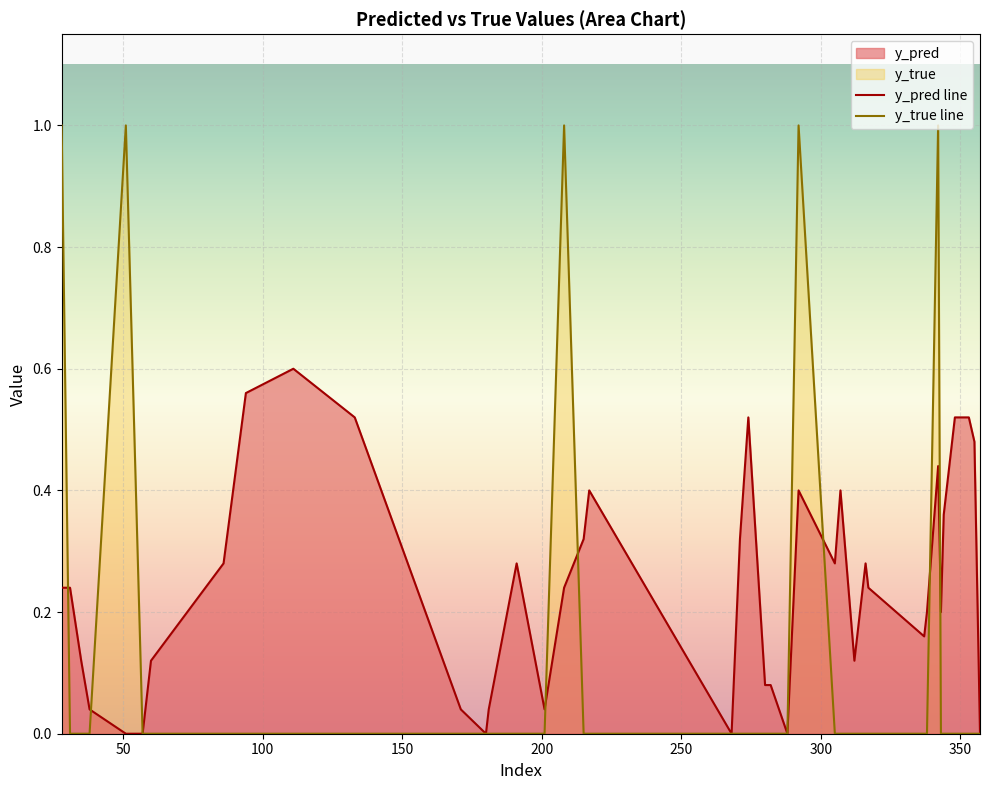

Reading right to left, extract all data points from this chart.

y_pred line: 0.0	0.5	0.5	0.5	0.4	0.2	0.4	0.2	0.2	0.2	0.3	0.1	0.4	0.3	0.4	0.0	0.1	0.1	0.5	0.3	0.0	0.4	0.3	0.2	0.0	0.3	0.0	0.0	0.0	0.5	0.6	0.6	0.3	0.1	0.0	0.0	0.0	0.1	0.2	0.2
y_true line: 0.0	0.0	0.0	0.0	0.0	0.0	1.0	0.0	0.0	0.0	0.0	0.0	0.0	0.0	1.0	0.0	0.0	0.0	0.0	0.0	0.0	0.0	0.0	1.0	0.0	0.0	0.0	0.0	0.0	0.0	0.0	0.0	0.0	0.0	0.0	1.0	0.0	0.0	0.0	1.0